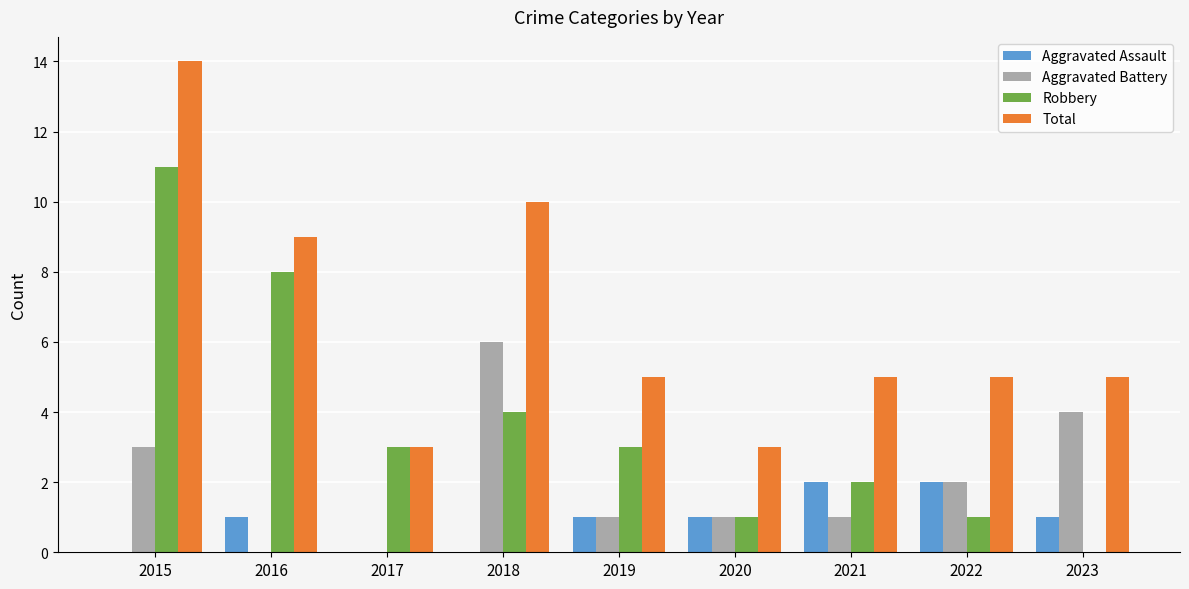

Which label corresponds to the largest value in the chart?

2015